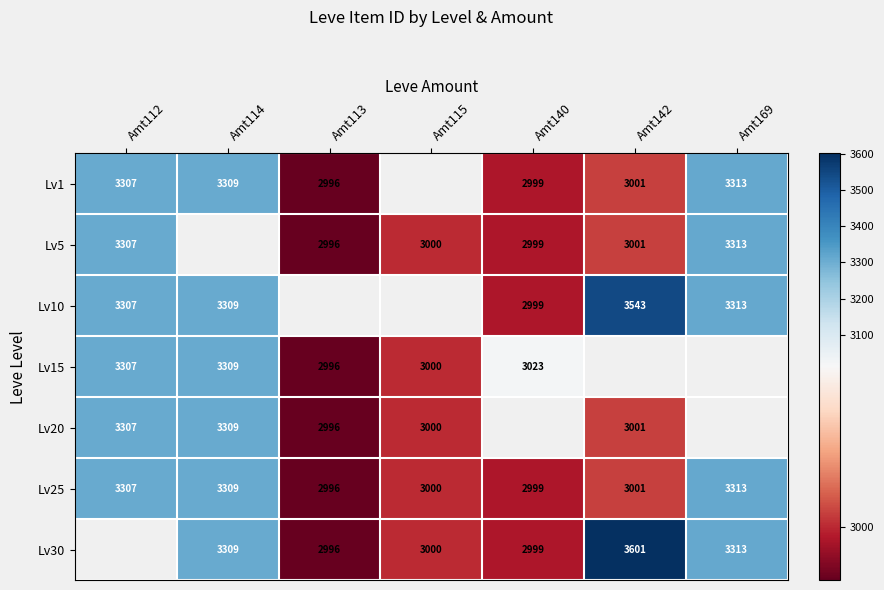

What is the difference between the second highest and second lowest values in the Lv25 series?

310